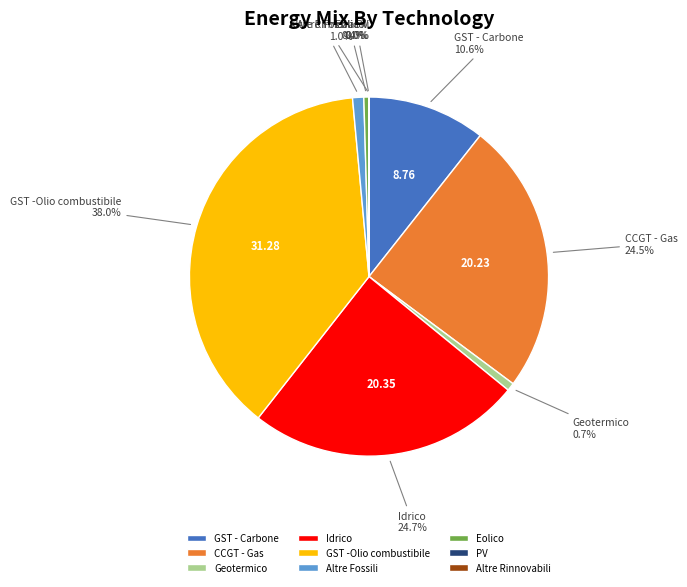

Which slice is the largest?

GST -Olio combustibile